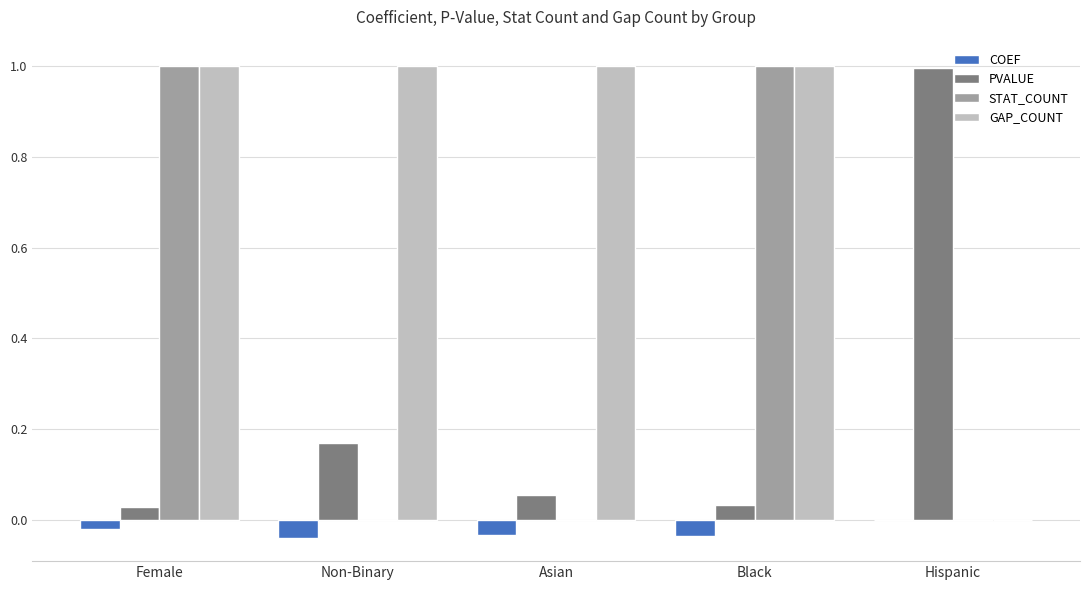

What is the maximum value shown in the chart?

1.0